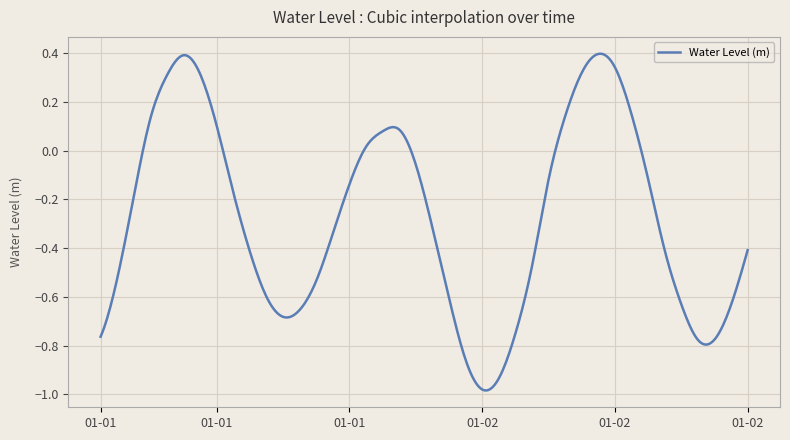

List the labels in order of value, largest first.

2023-01-02 12:00, 2023-01-01 11:00, 2023-01-02 13:00, 2023-01-02 11:00, 2023-01-01 12:00, 2023-01-01 10:00, 2023-01-02 14:00, 2023-01-02 10:00, 2023-01-01 09:00, 2023-01-01 13:00, 2023-01-02 00:00, 2023-01-01 23:00, 2023-01-01 22:00, 2023-01-02 01:00, 2023-01-02 15:00, 2023-01-02 09:00, 2023-01-01 21:00, 2023-01-01 14:00, 2023-01-01 08:00, 2023-01-02 02:00, 2023-01-01 20:00, 2023-01-02 21:00, 2023-01-02 16:00, 2023-01-01 15:00, 2023-01-02 08:00, 2023-01-01 07:00, 2023-01-01 19:00, 2023-01-01 16:00, 2023-01-02 03:00, 2023-01-02 17:00, 2023-01-02 20:00, 2023-01-01 18:00, 2023-01-01 17:00, 2023-01-02 07:00, 2023-01-01 06:00, 2023-01-02 19:00, 2023-01-02 18:00, 2023-01-02 04:00, 2023-01-02 06:00, 2023-01-02 05:00